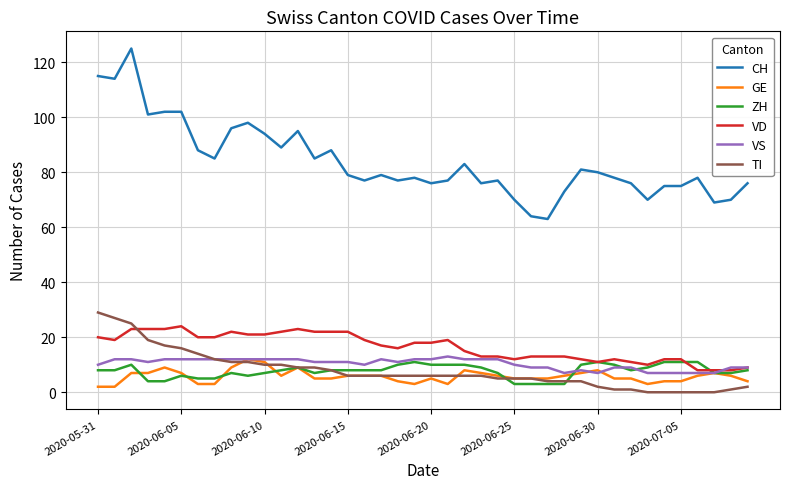

True or false: CH and ZH cross at least once.

False